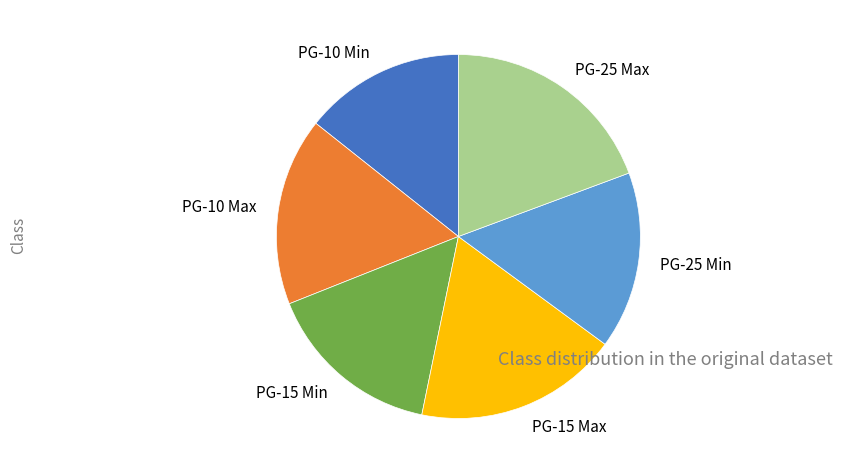

Between PG-25 Min and PG-15 Max, which is larger?

PG-15 Max